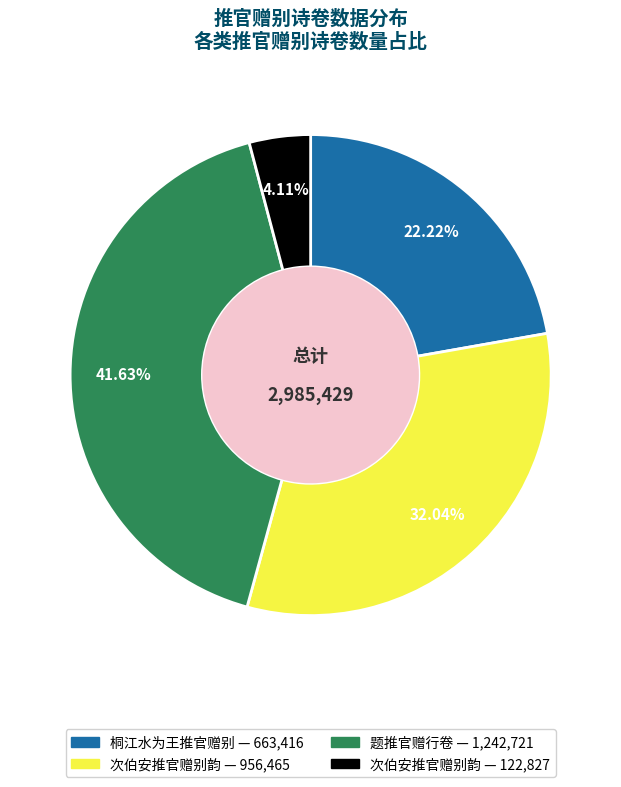

Is there a majority slice in this chart?

No